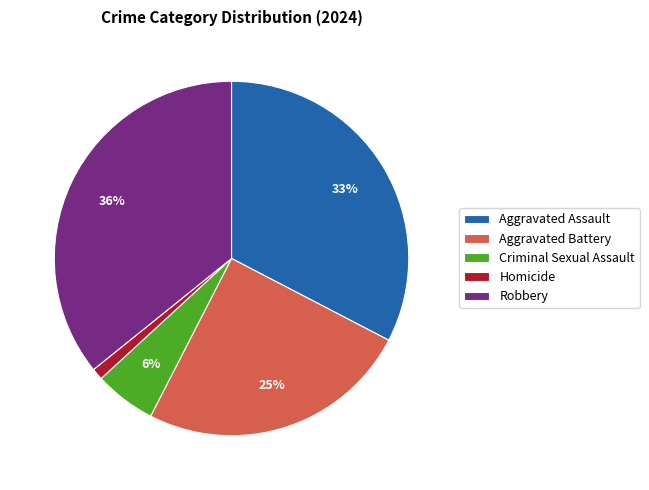

The Criminal Sexual Assault slice represents 12% of the pie. True or false?

False